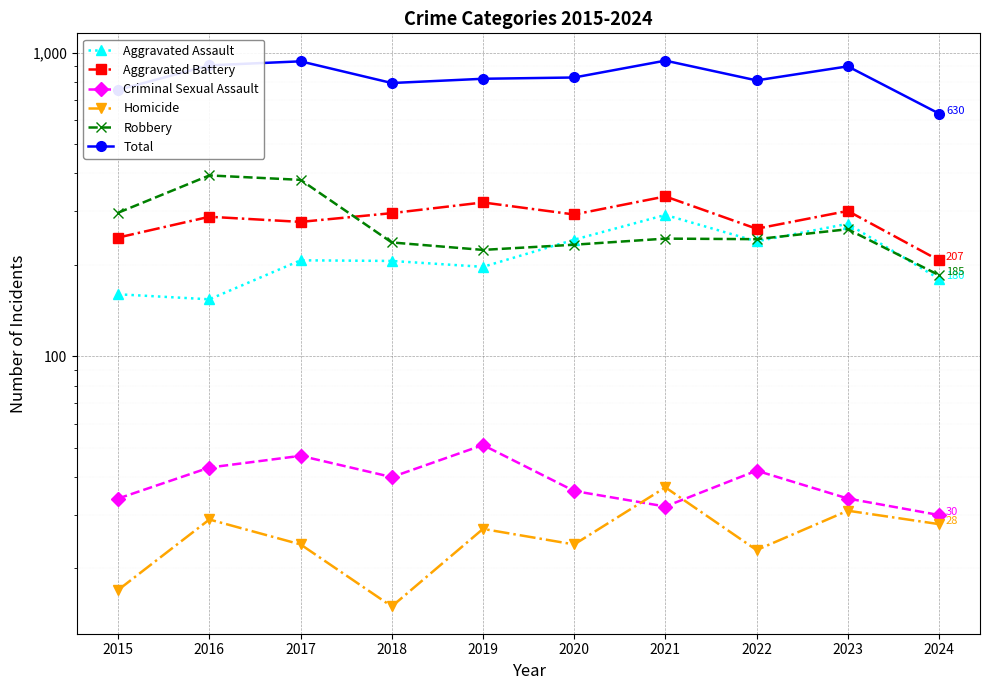

True or false: Robbery and Total cross at least once.

False